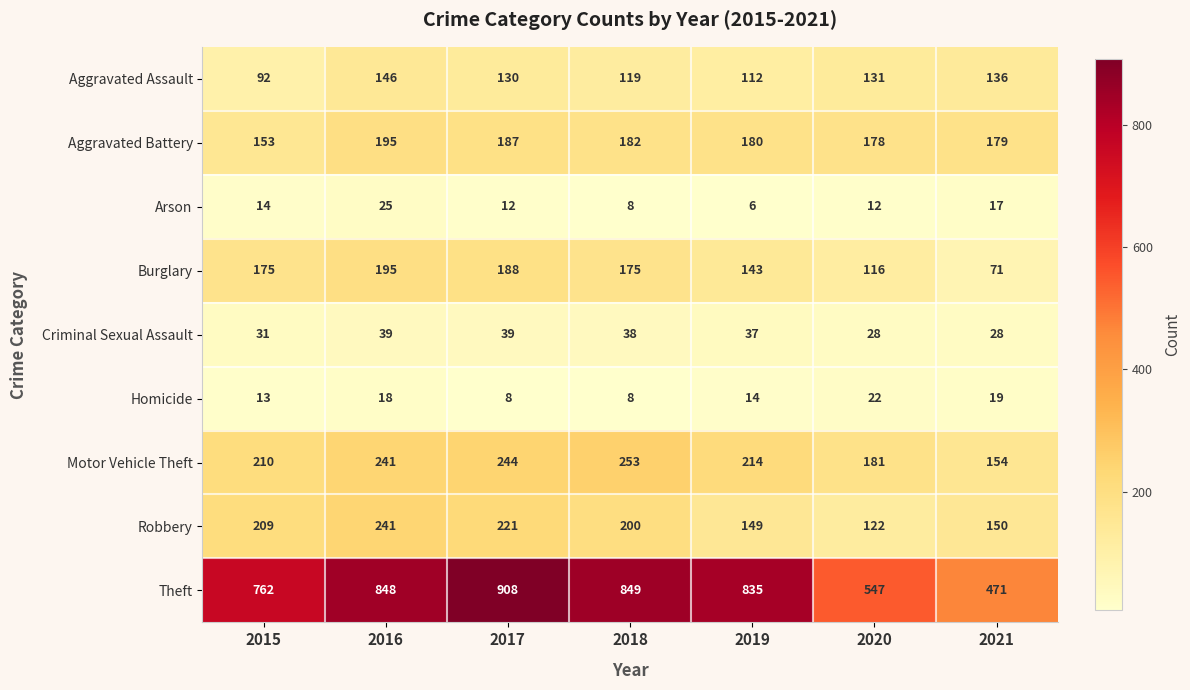

What is the difference between the highest and lowest values at 2020?

535